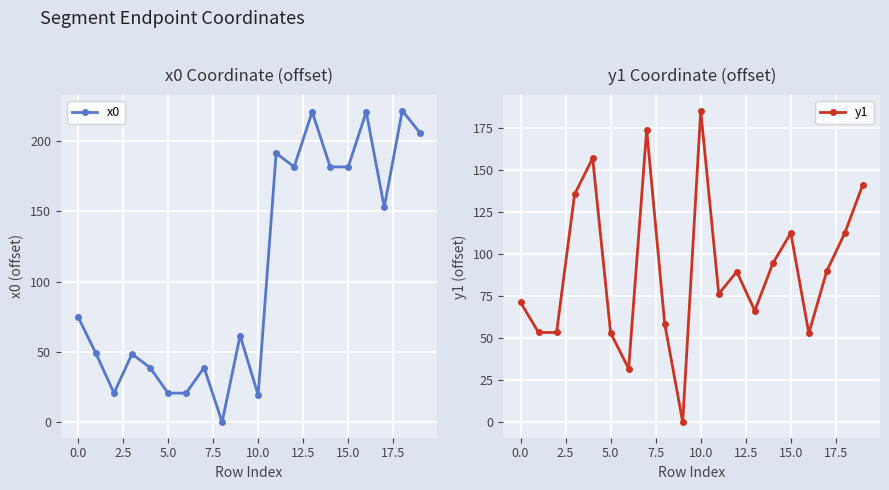

Is it true that x0 equals 24.4 at 0.0?

False